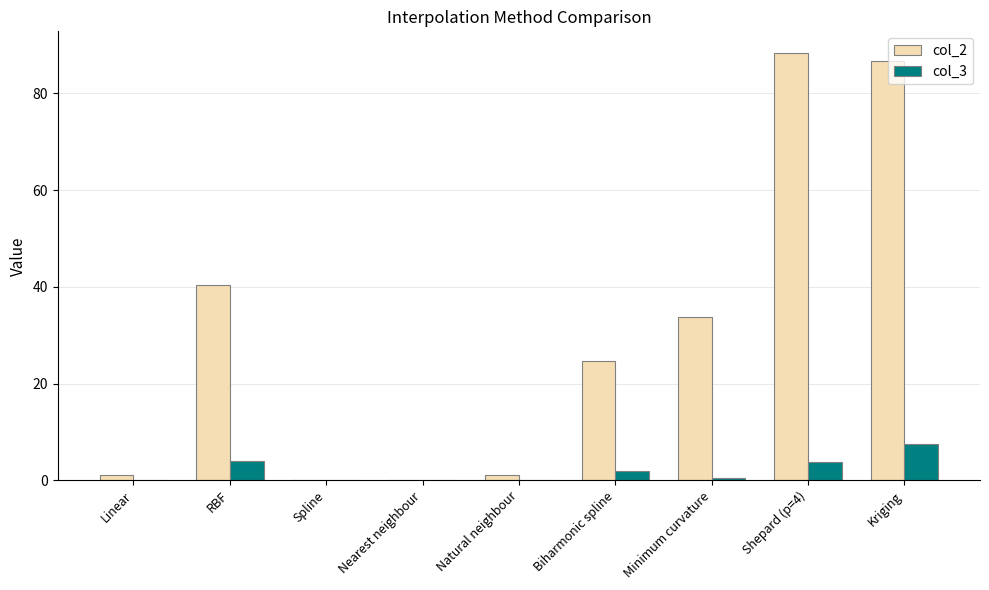

At which label does col_3 reach its peak?

Kriging